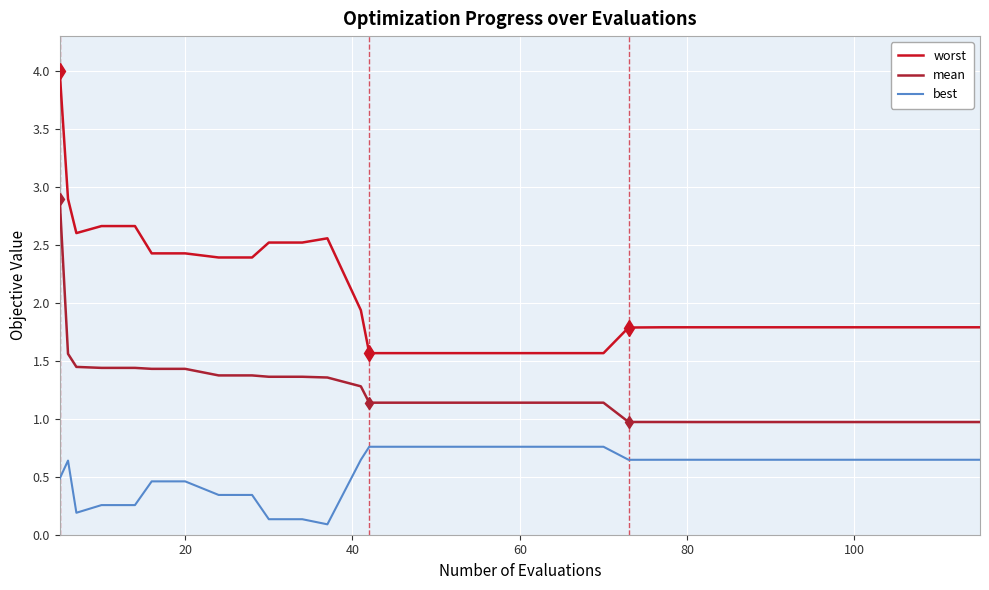

Rank the series by their average value, from lowest to highest.

best, mean, worst